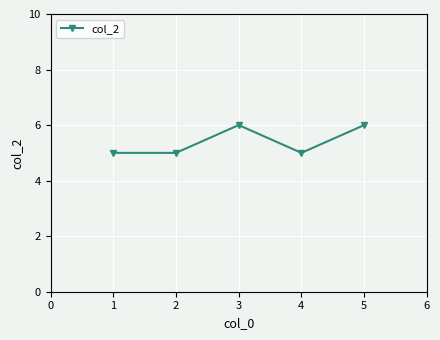

Reading right to left, what are all the values shown in this chart?

6	5	6	5	5